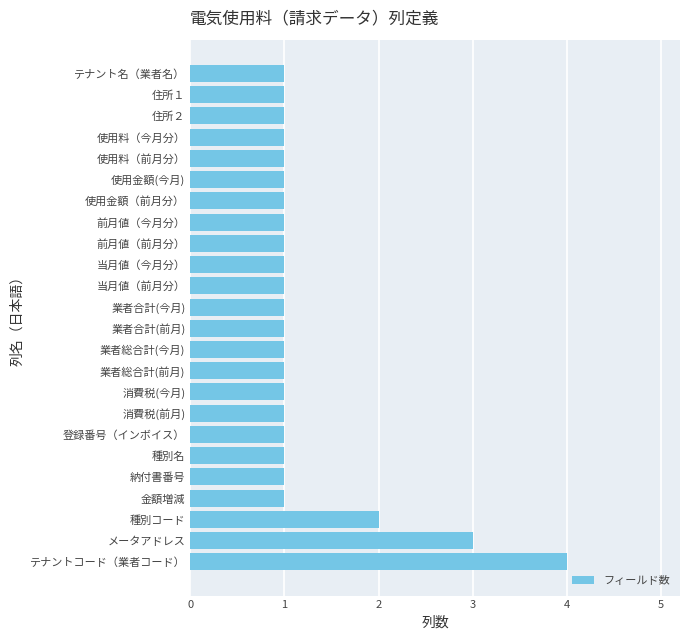

Count the values in the range 1 to 2.

22